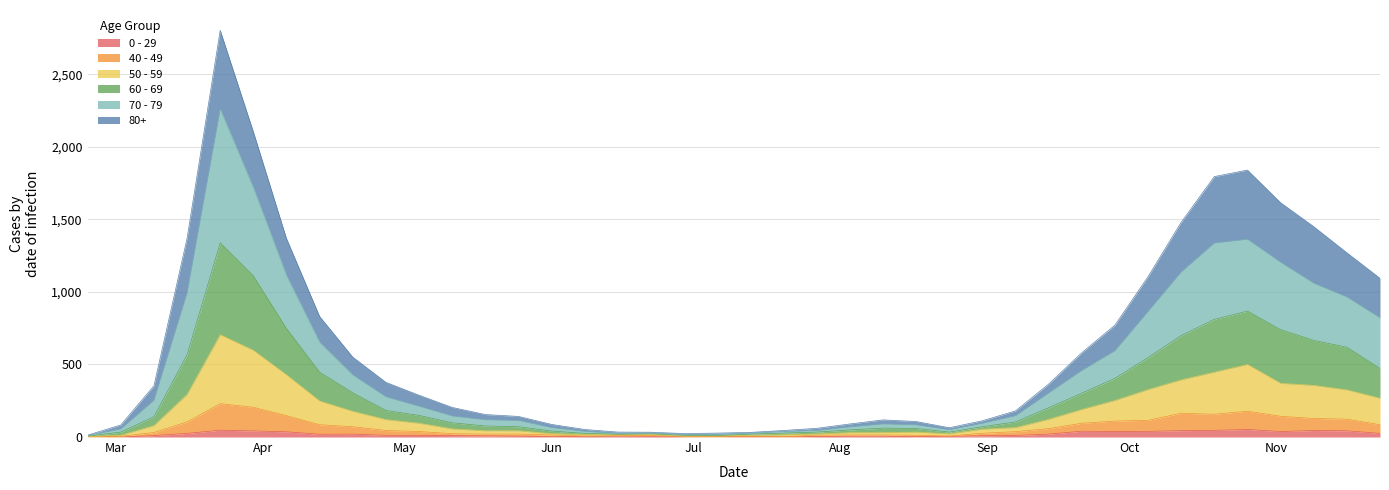

At which label is 0 - 29 closest to 26?

2020-03-16